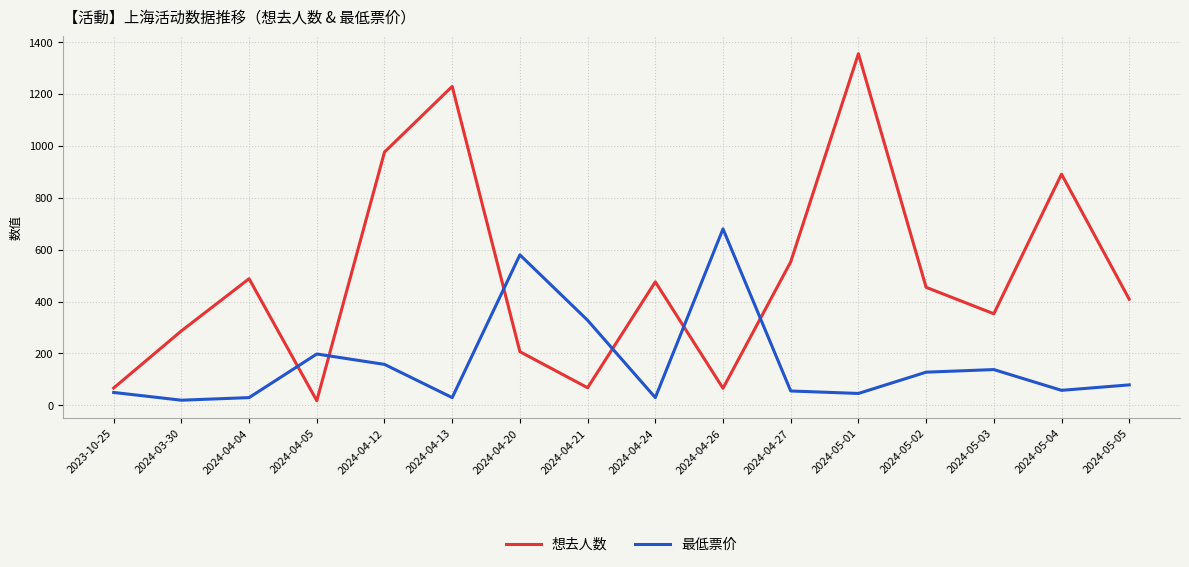

At which category does the chart reach its peak across all series?

2024-05-01